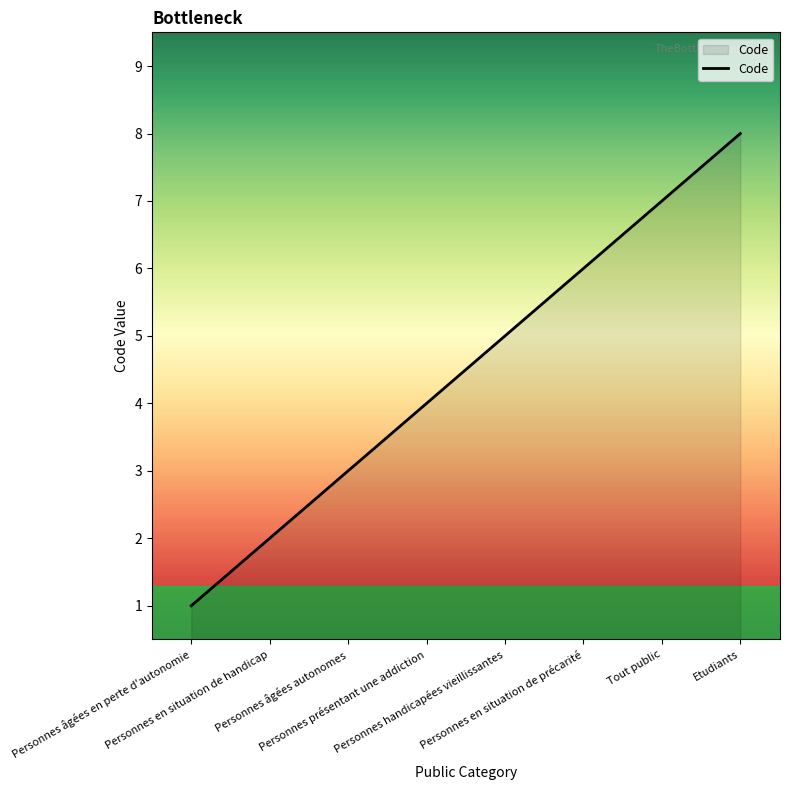

True or false: there are more than 1 points higher than both neighbors.

False